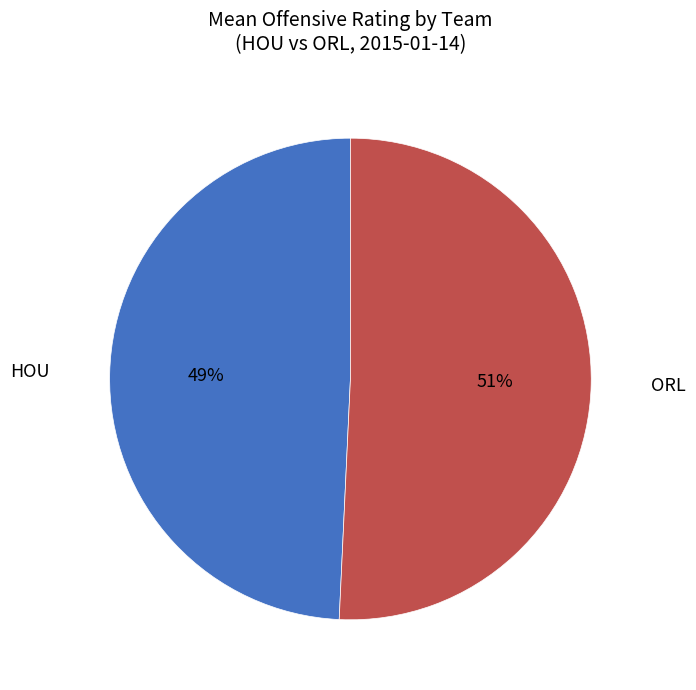

To the nearest percent, what is the average slice percentage?

50%